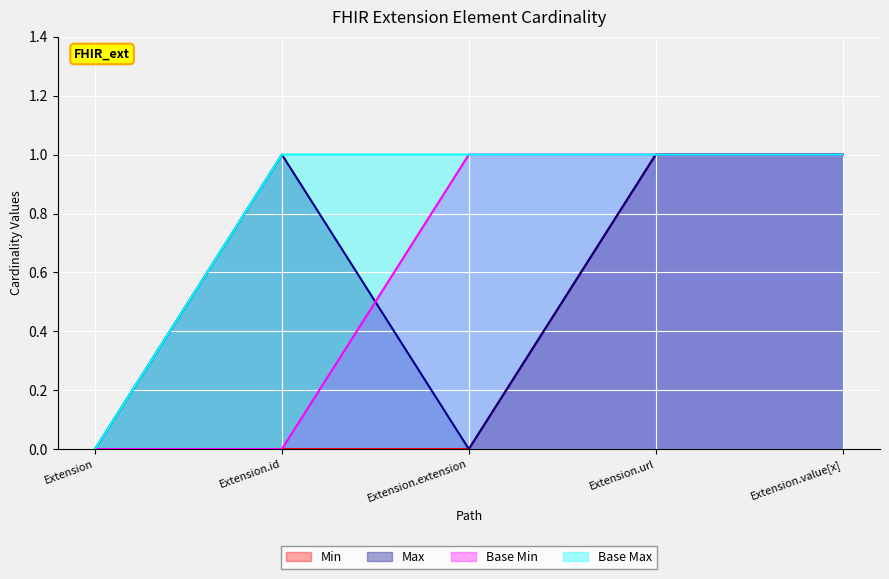

What is the average value of the Base Max series?

1